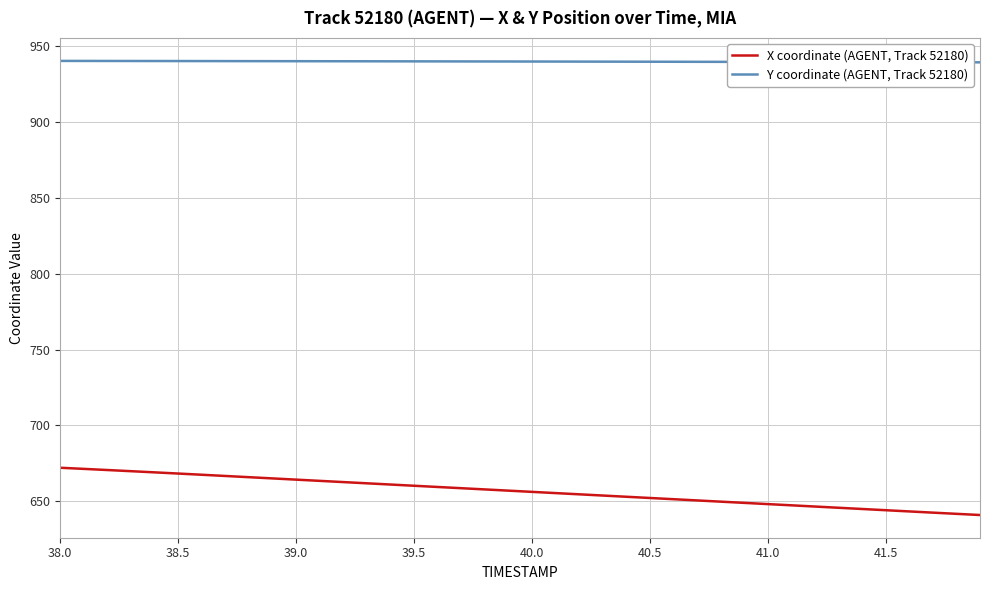

List the series in order of their peak value, highest first.

Y coordinate (AGENT, Track 52180), X coordinate (AGENT, Track 52180)